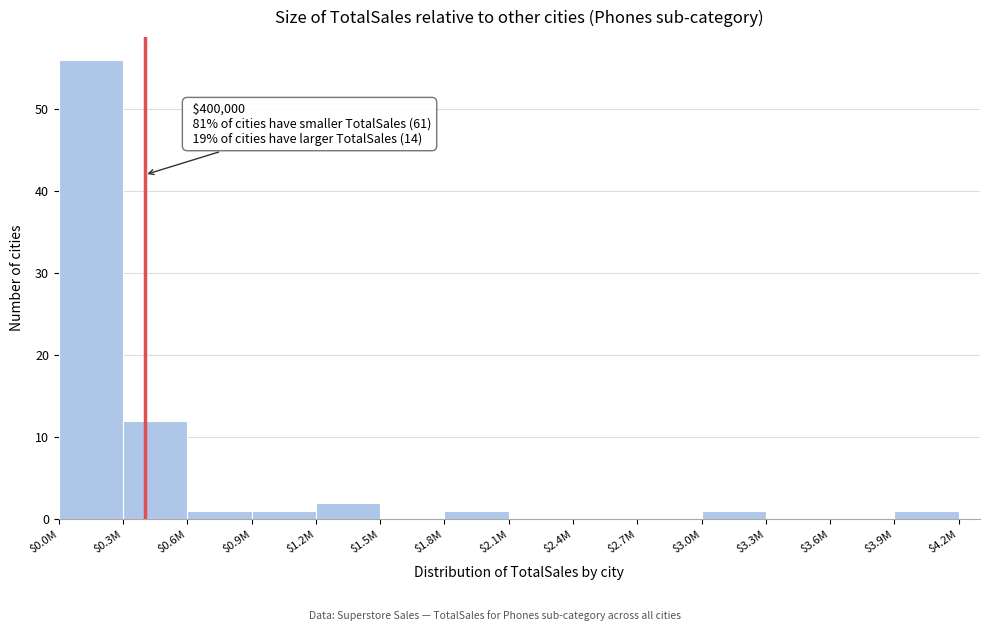

At which label is the value closest to 28?

$0.3M